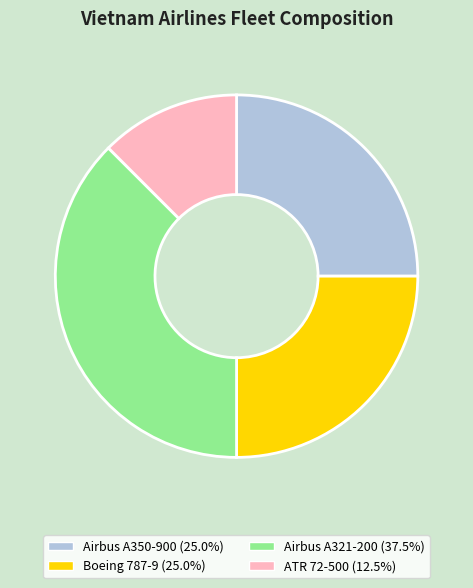

Is there a majority slice in this chart?

No